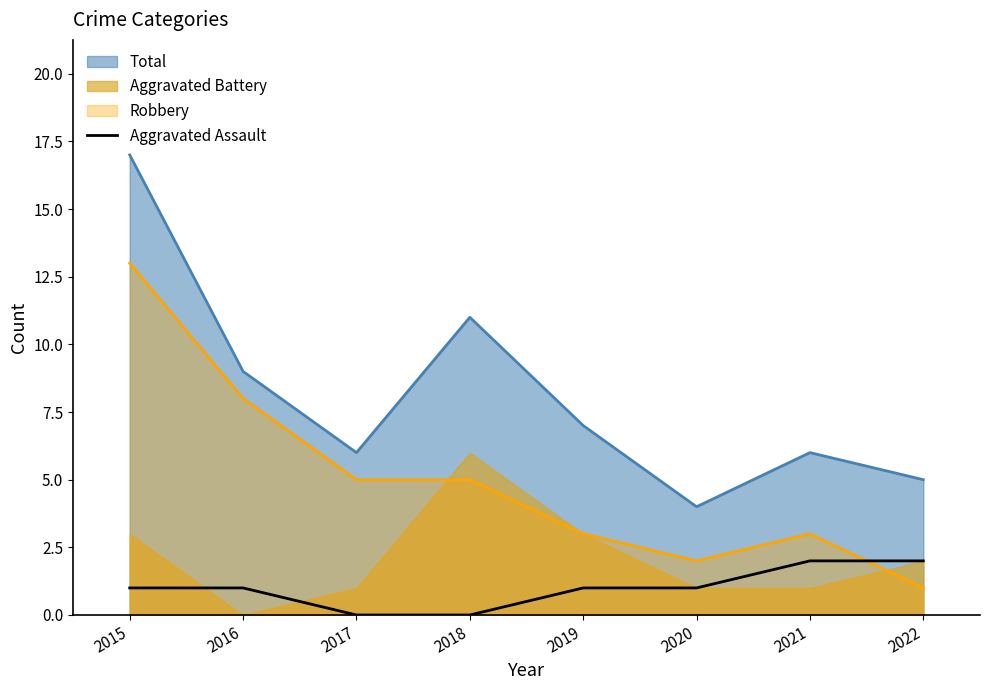

True or false: Total and Aggravated Assault cross at least once.

False